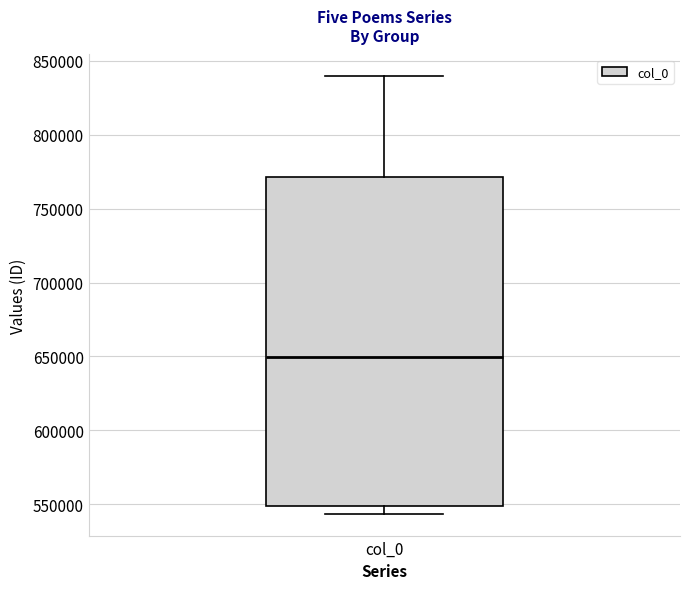

Where is the upper edge of the box for col_0 on the y-axis? The values are not printed on the chart, so give them approximately, as read against the axis.

770000